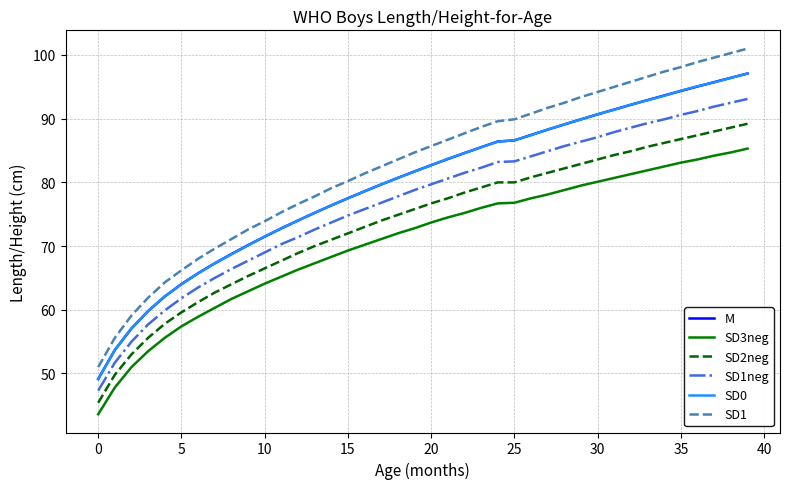

Which series has the widest spread of values?

SD1